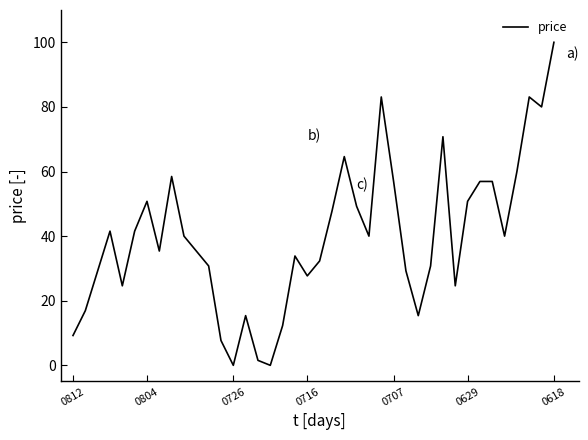

What is the difference between the maximum and minimum values?

100.0